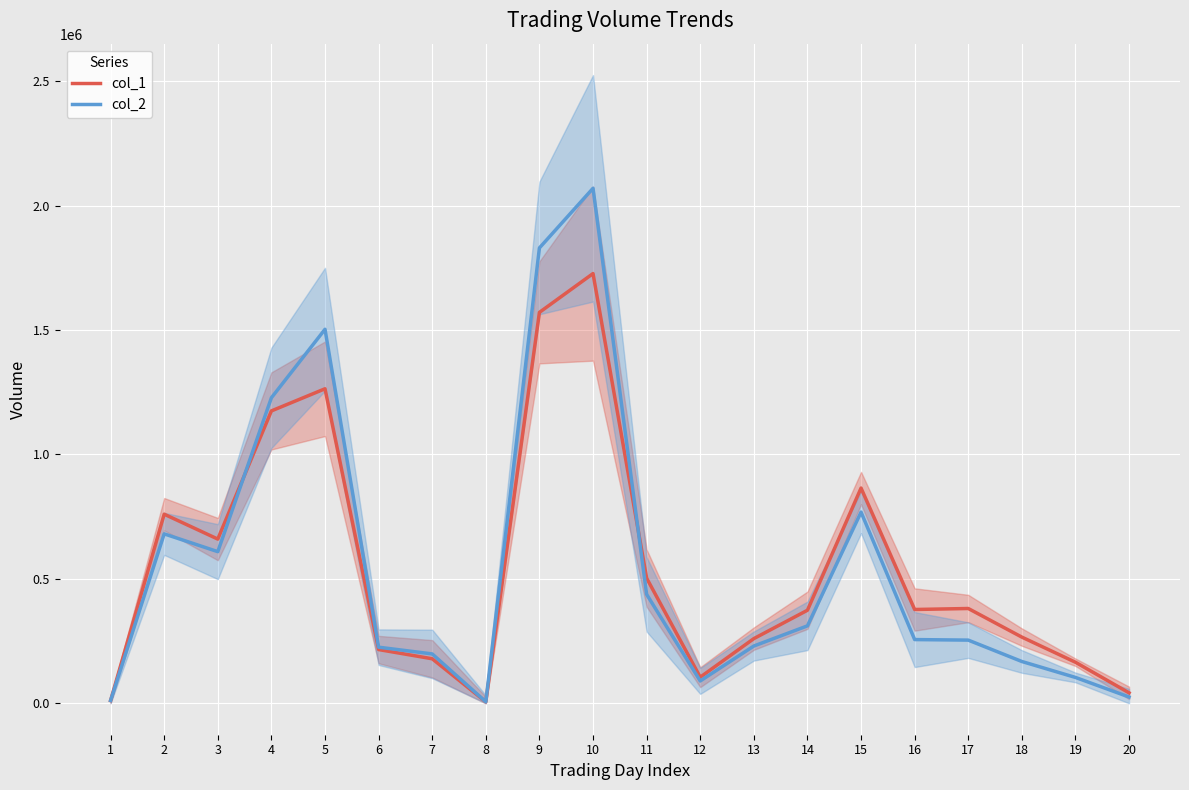

At 16, list the series in order from largest to smallest.

col_1, col_2